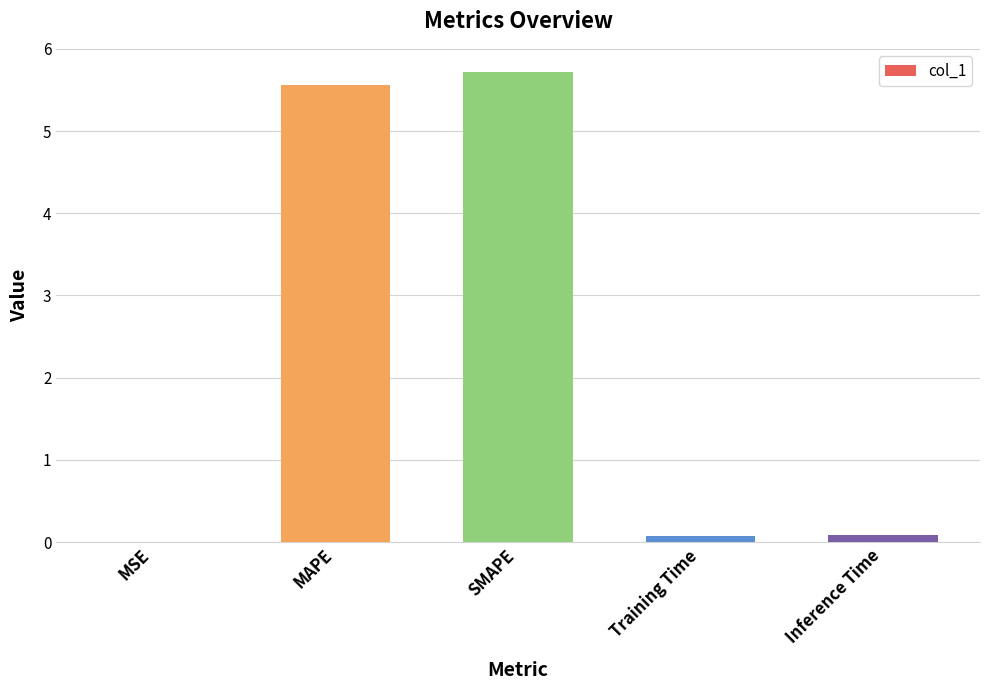

Count the number of categories in the chart.

5